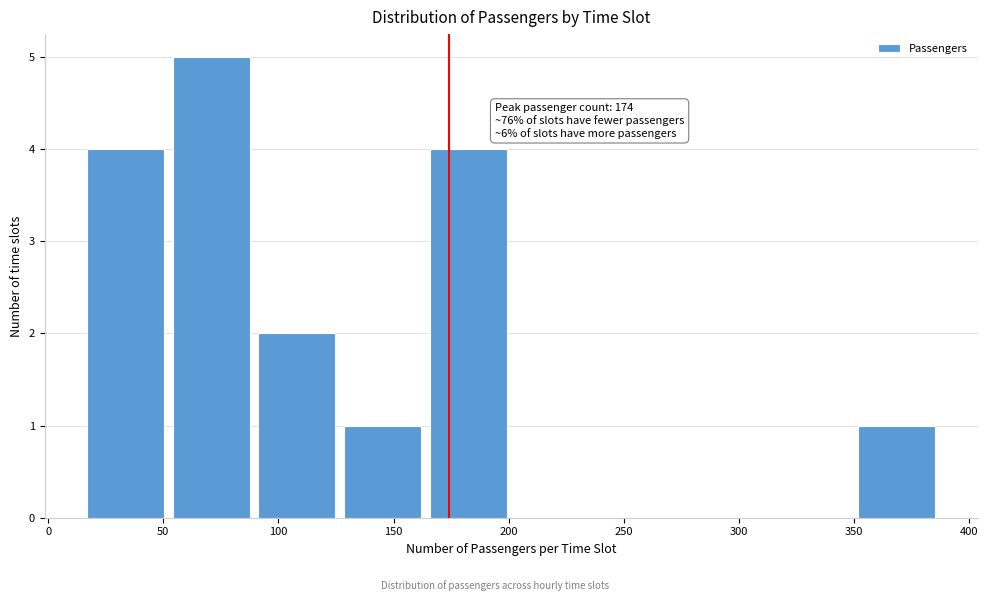

Which range on the x-axis has the tallest bar?

50 to 90